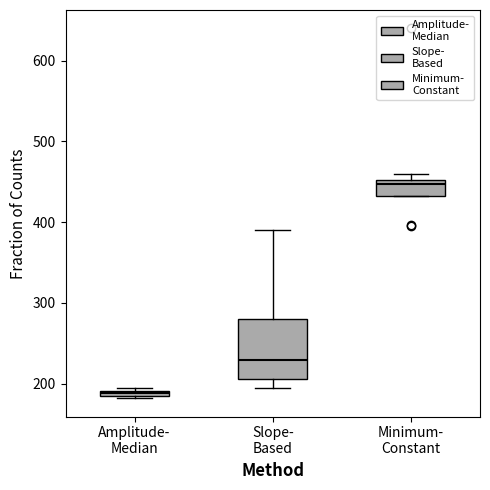

Which box has the lowest median line?

Amplitude- Median